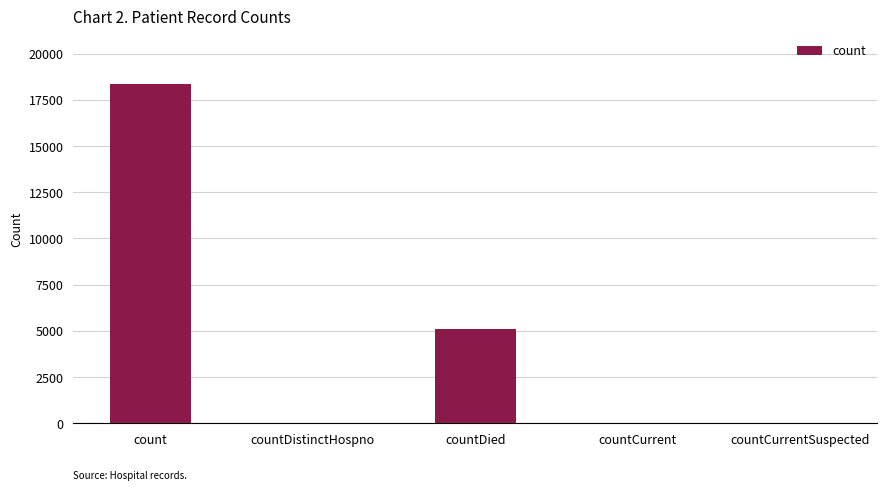

Is it true that the value at count is 31629?

False